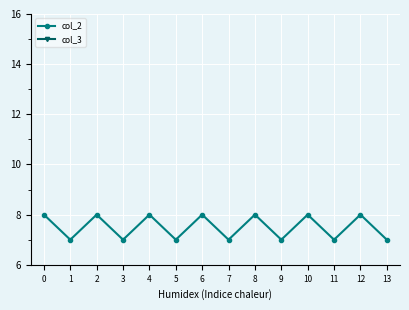

What is the spread (max minus min) of values at 10?

8